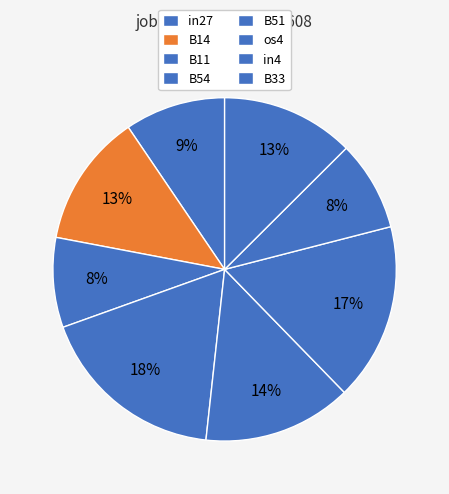

To the nearest percent, what is the difference between the B54 and B11 slice percentages?

9%